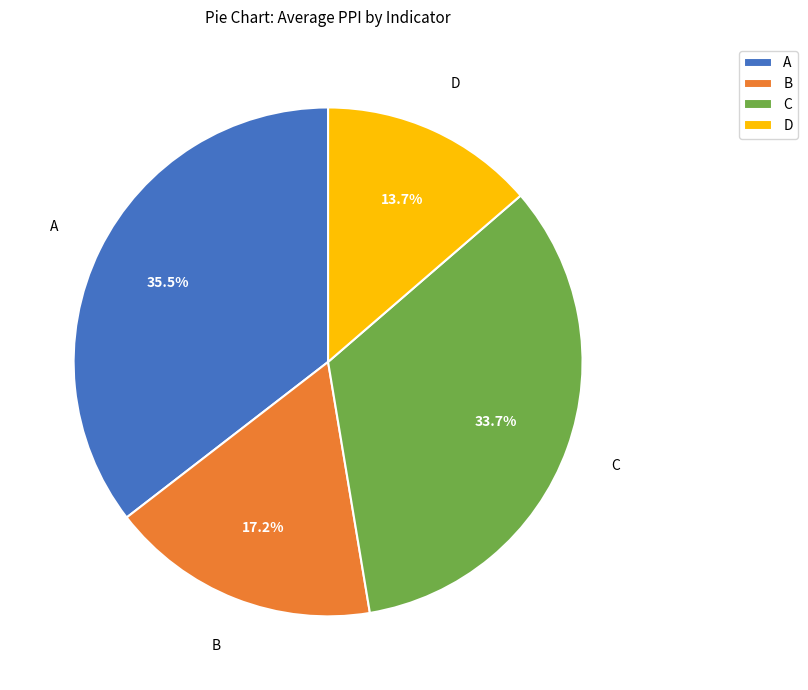

Combined, do A and D account for over 50%?

No